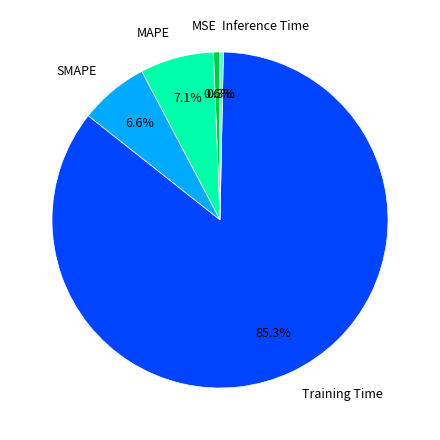

What is the majority slice?

Training Time